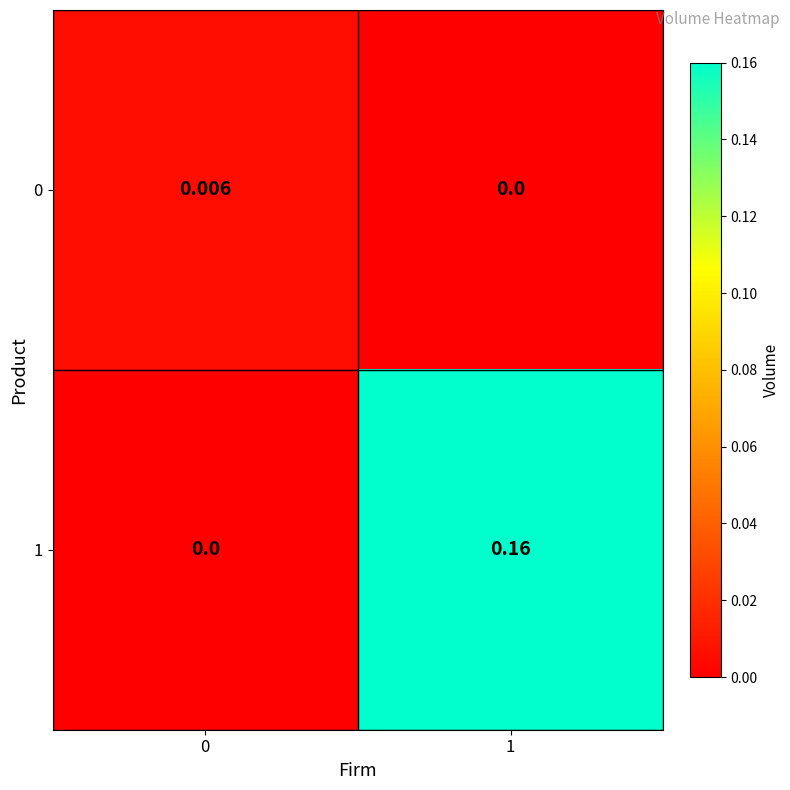

At how many categories does at least one series exceed 0?

2